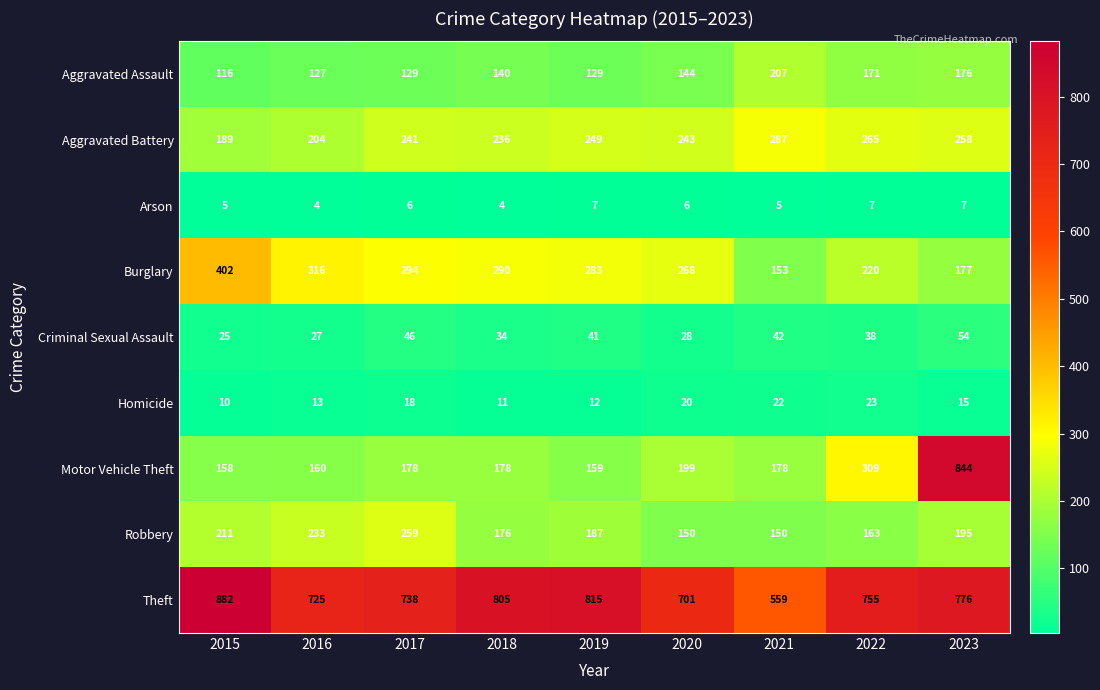

What is the smallest value displayed?

4